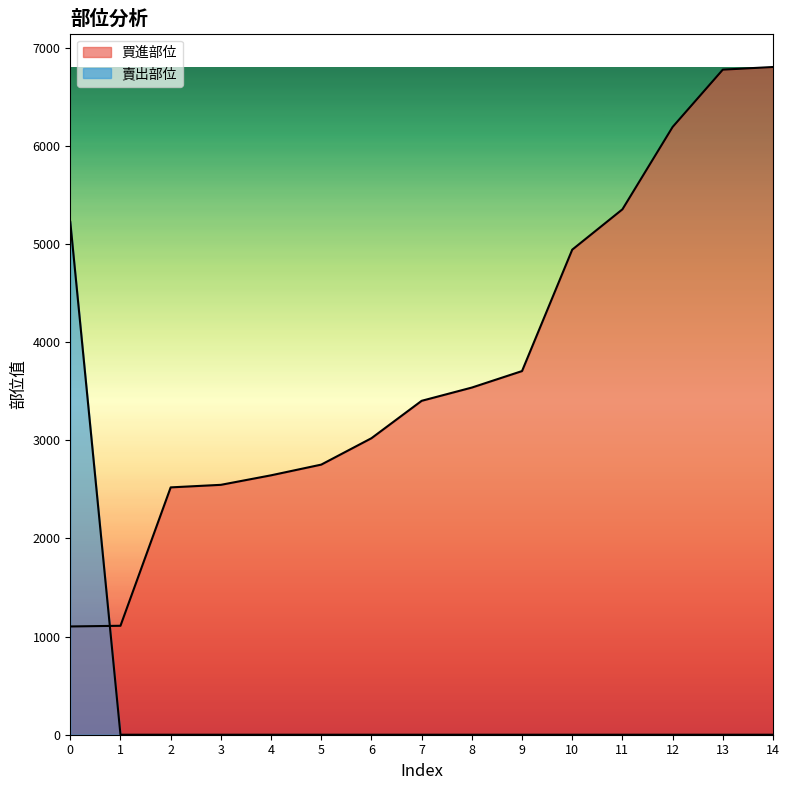

How many lines are shown in the chart?

2